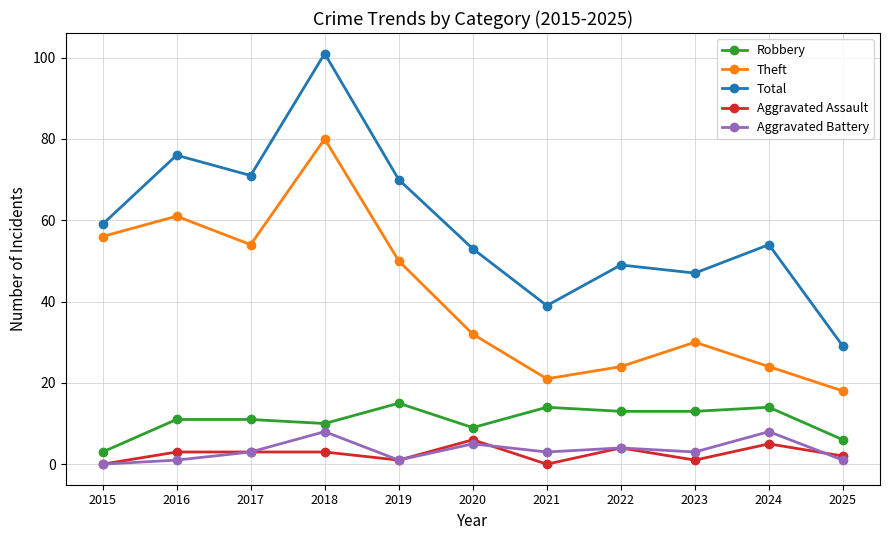

What is the difference between the highest and lowest values at 2015?

59